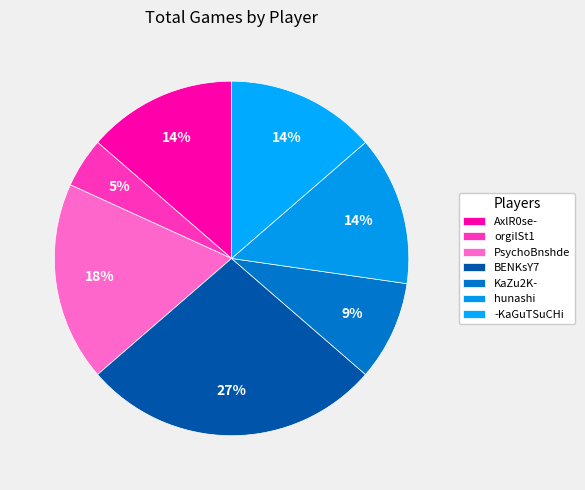

How many slices are in this pie chart?

7